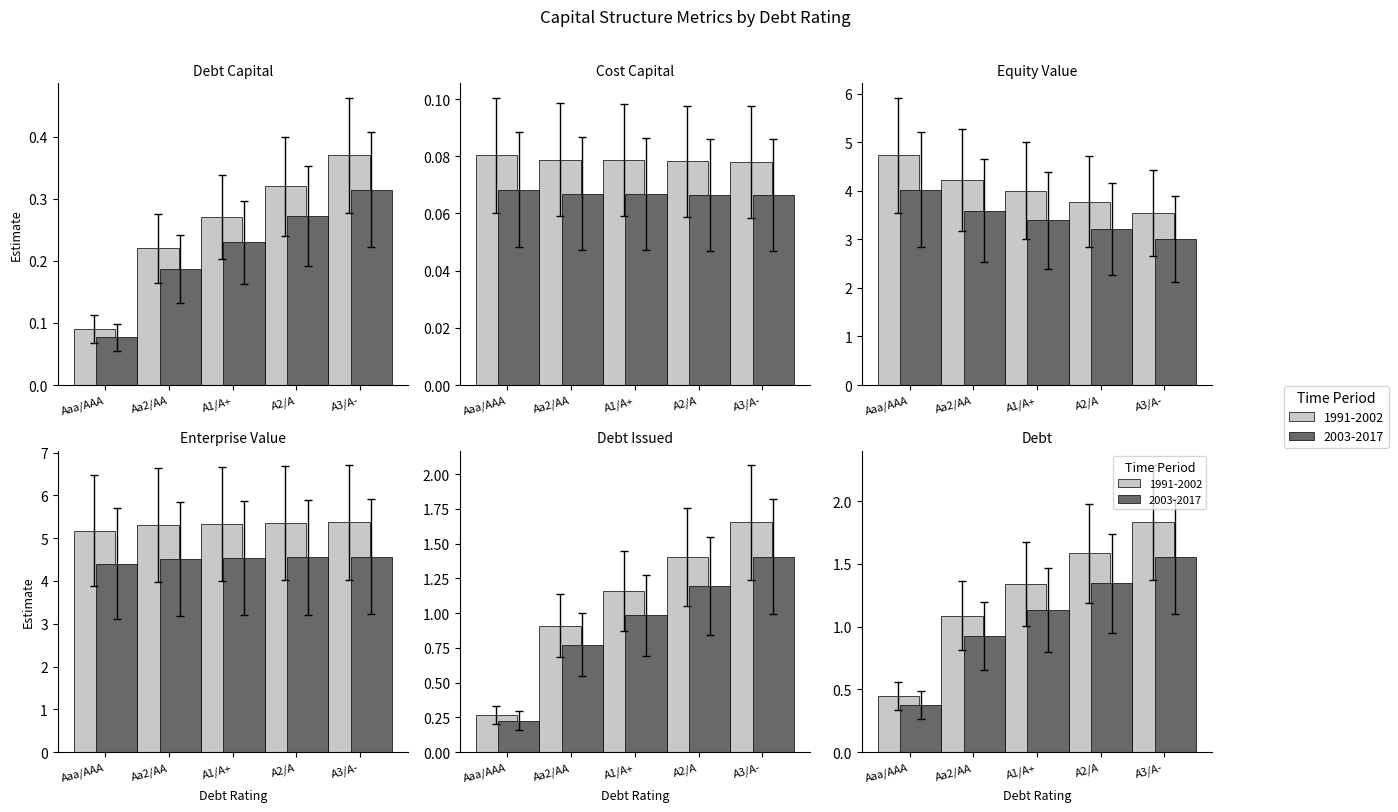

How many data points does each series have?

5